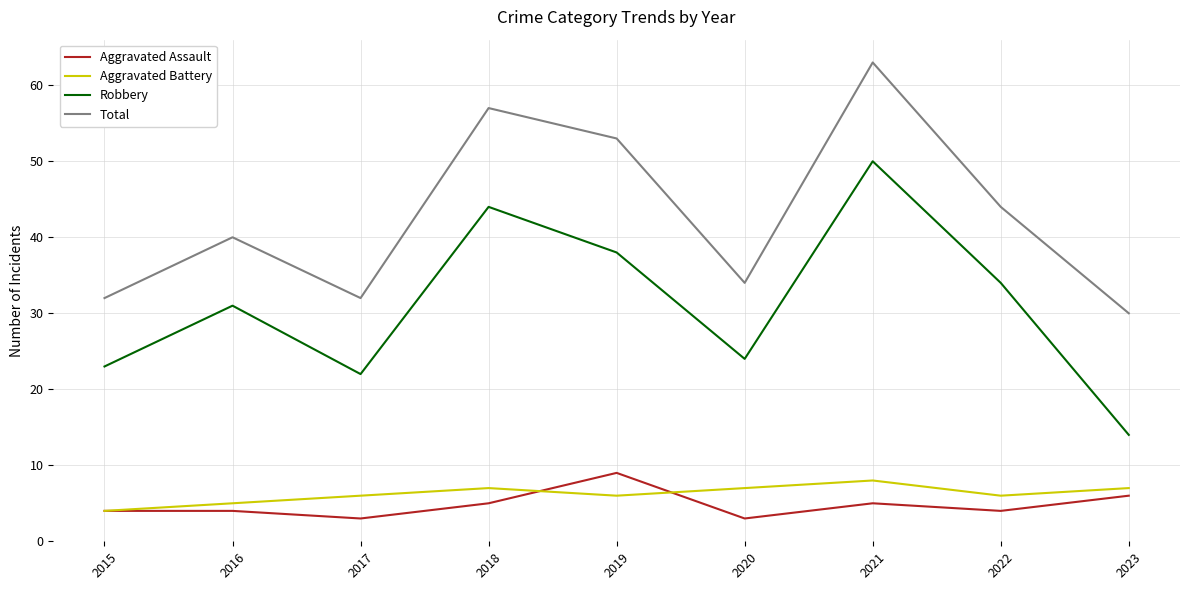

At which label does Robbery reach its peak?

2021